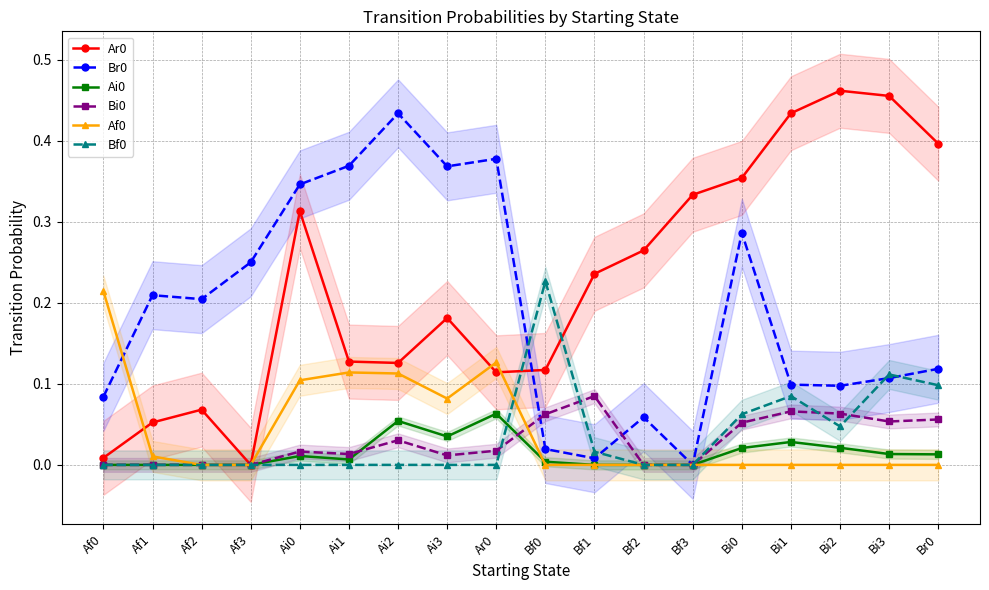

Rank the categories by Af0 value from lowest to highest.

Af2, Af3, Bf0, Bf1, Bf2, Bf3, Bi0, Bi1, Bi2, Bi3, Br0, Af1, Ai3, Ai0, Ai2, Ai1, Ar0, Af0